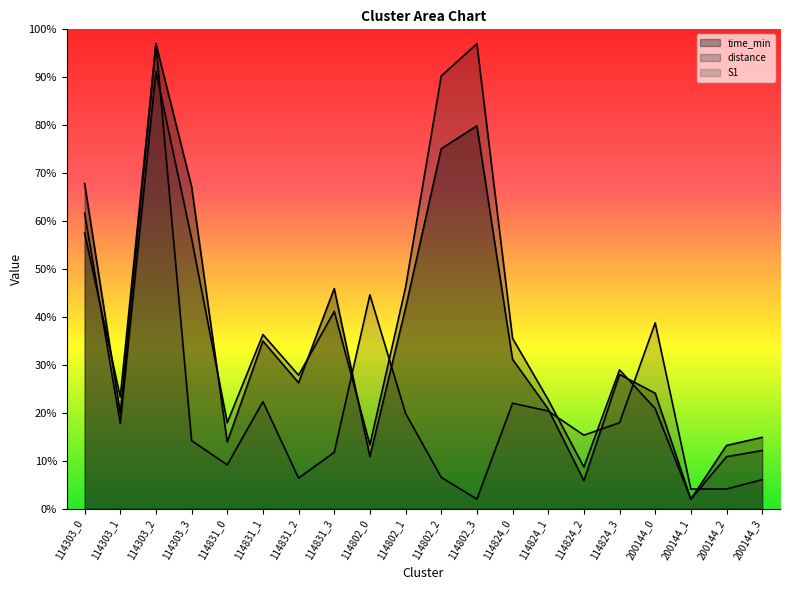

Between which two adjacent categories do time_min and S1 first intersect?

114303_0 and 114303_1